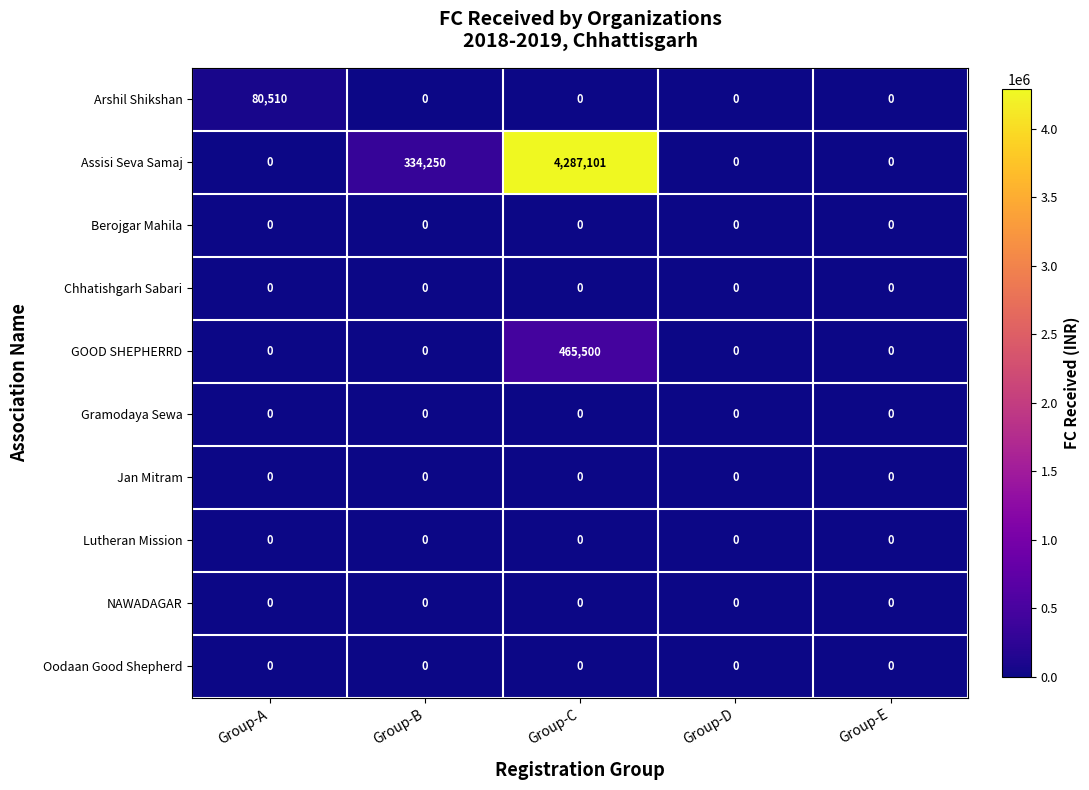

Which series has the largest total across all categories?

Assisi Seva Samaj